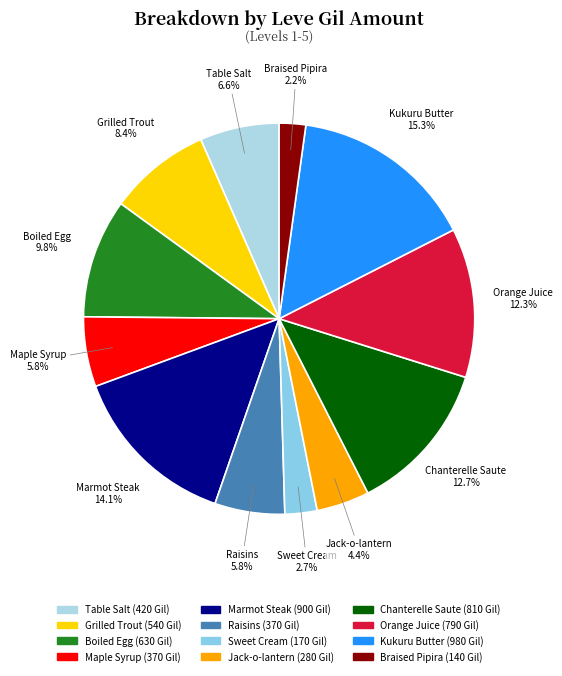

To the nearest percent, what is the average slice percentage?

8%